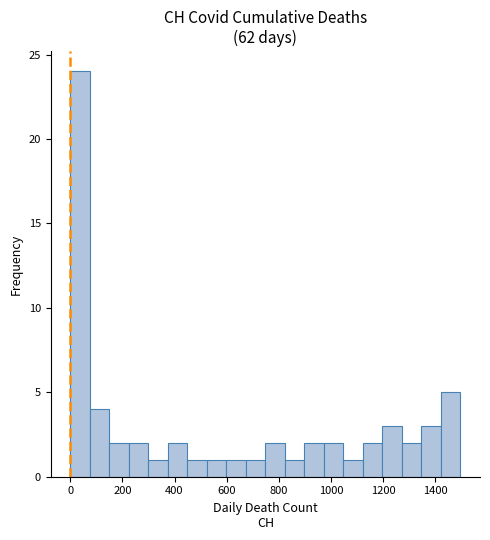

Read against the x-axis, roughly where is the centre of the tallest bar?

40